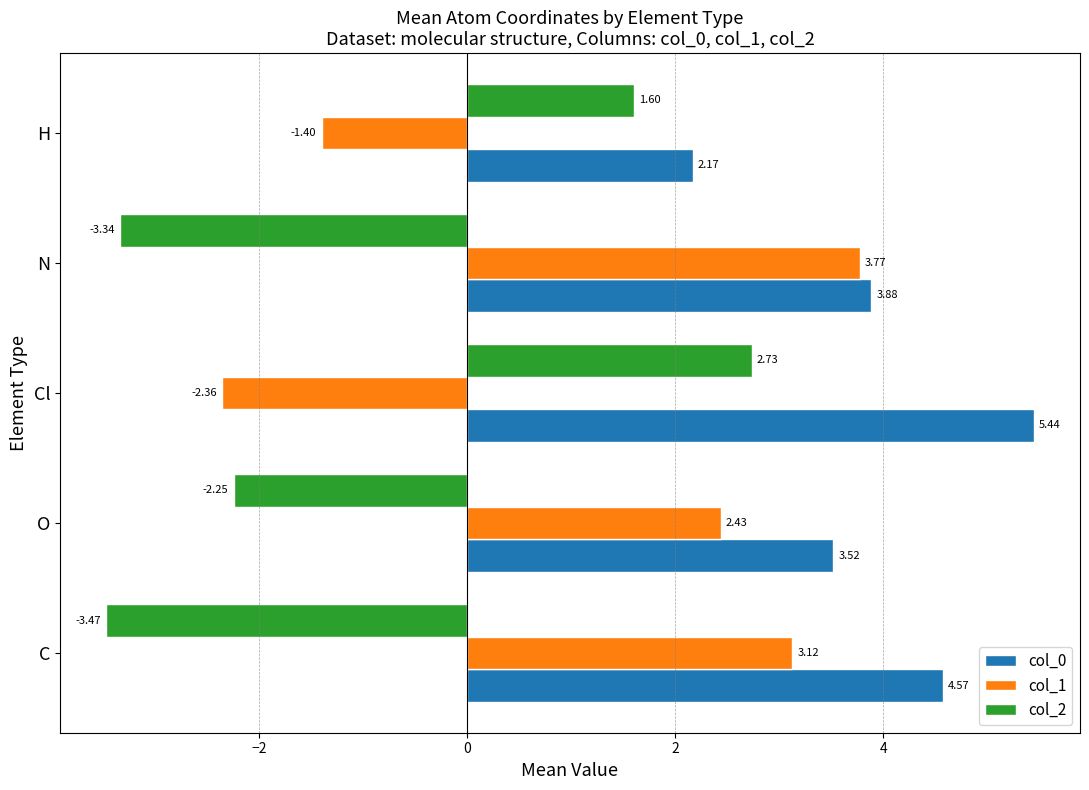

Which series has the widest spread of values?

col_2